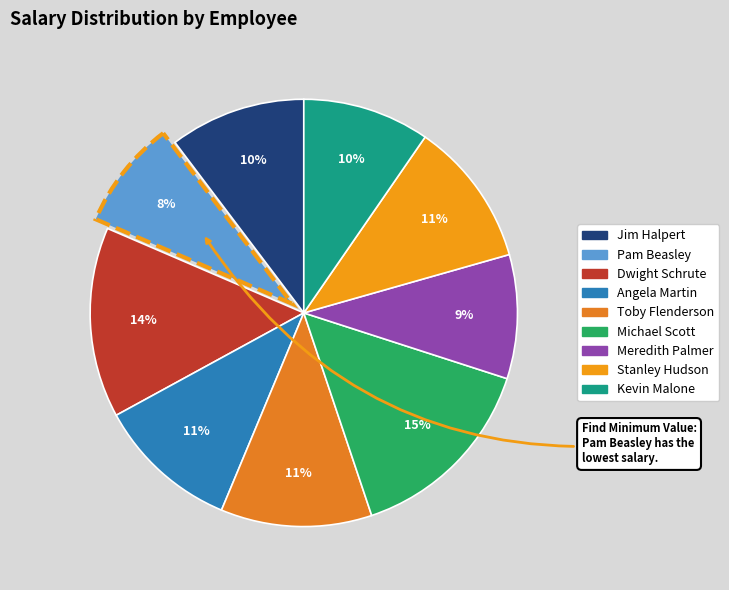

What percentage is the Dwight Schrute slice, to the nearest percent?

14%